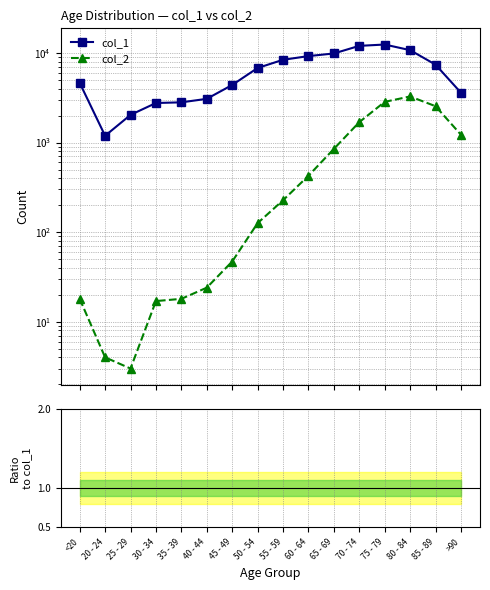

The col_2 / col_1 series shows 0.0 at 20 - 24. True or false?

False